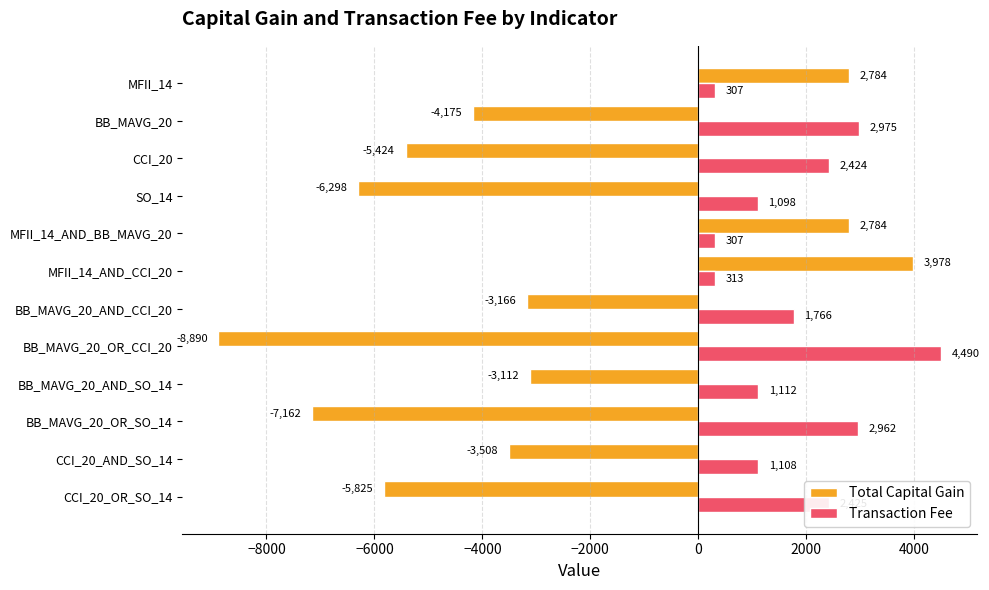

What are all the series names shown in the legend?

Total Capital Gain, Transaction Fee